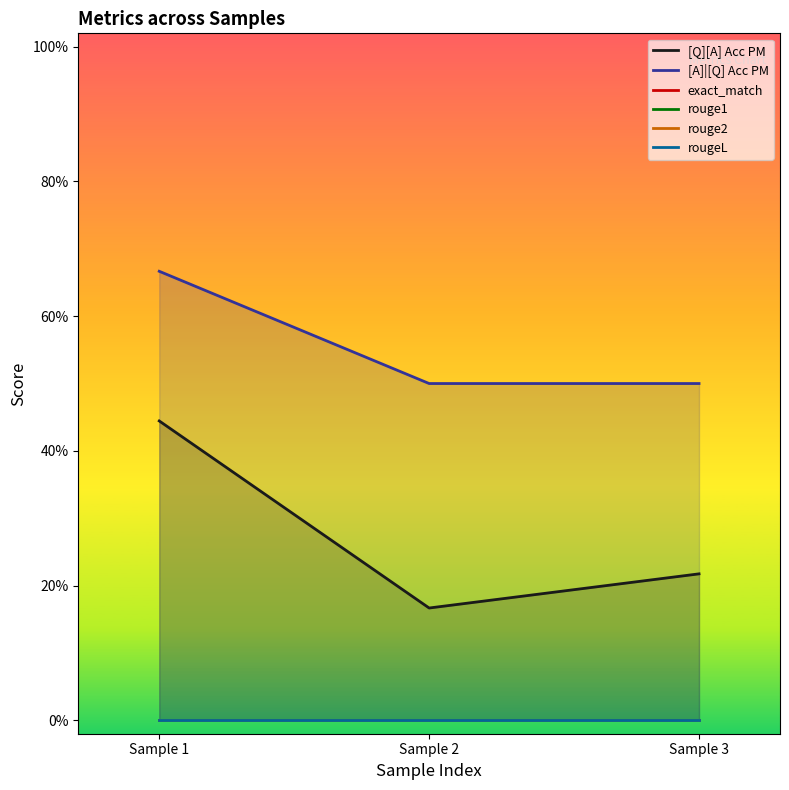

Which category has the lowest value in the rougeL series?

Sample 1